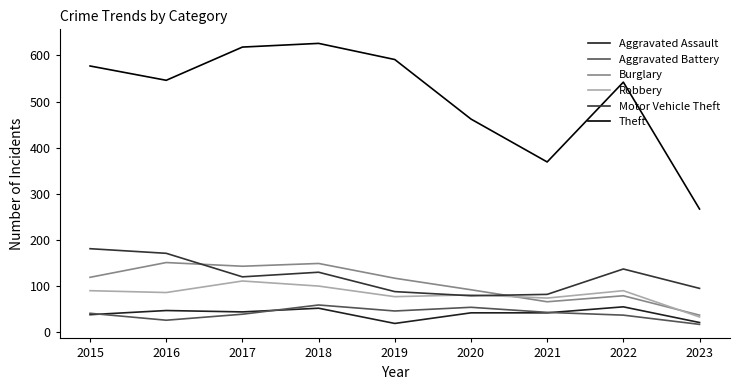

Which has a higher value, 2022 or 2019?

2022